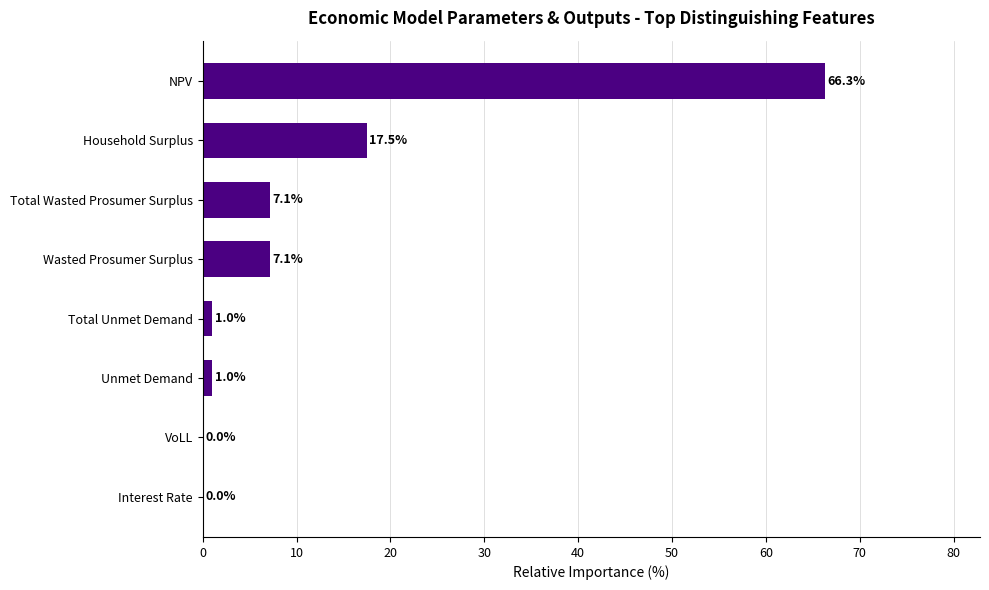

What is the average value?

12.5